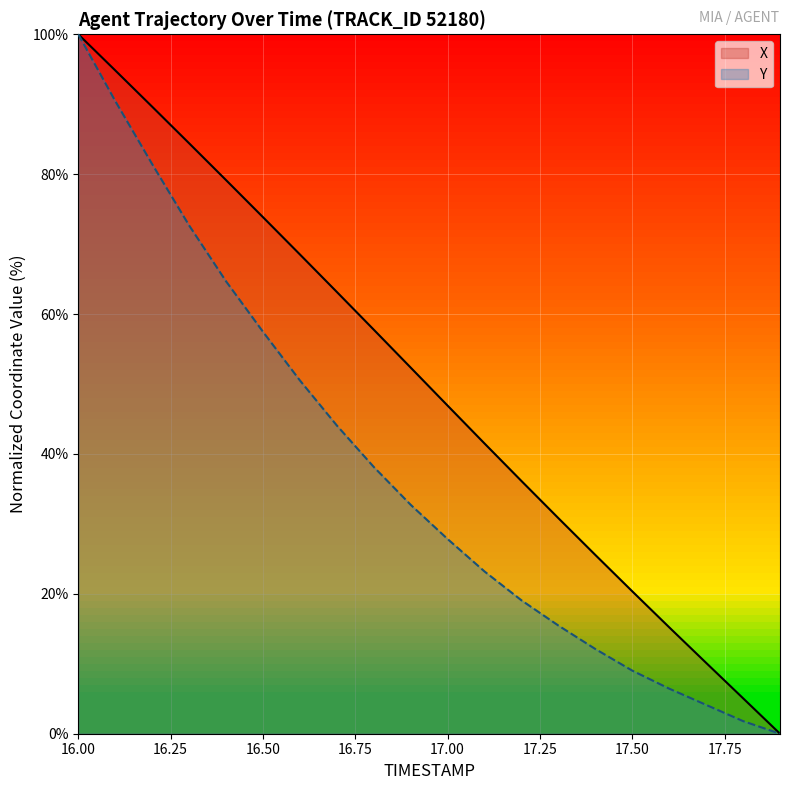

What is the difference between the second highest and minimum values in the X series?

94.8